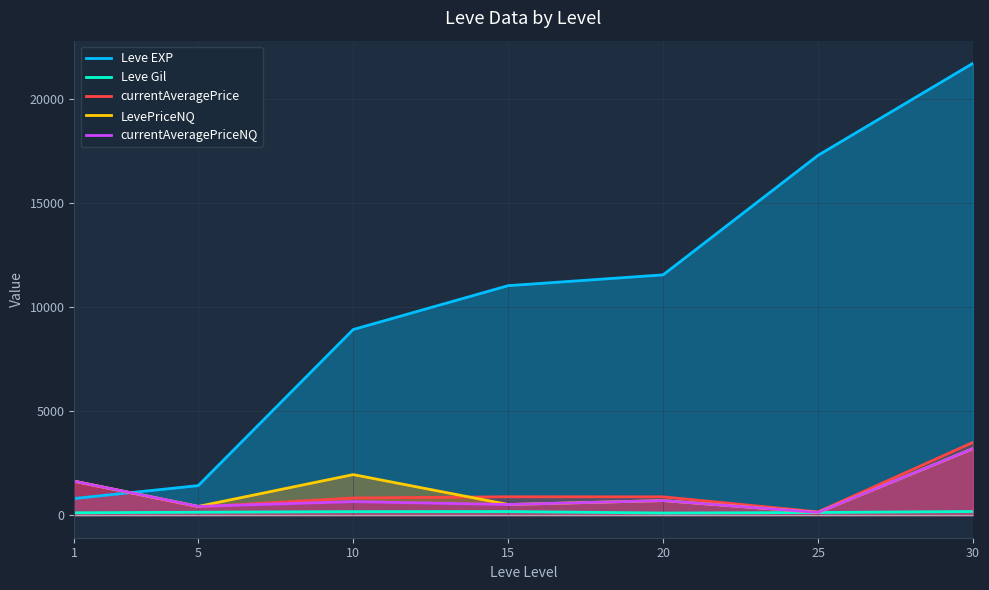

Rank the series at 15 from highest to lowest value.

Leve EXP, currentAveragePrice, LevePriceNQ, currentAveragePriceNQ, Leve Gil